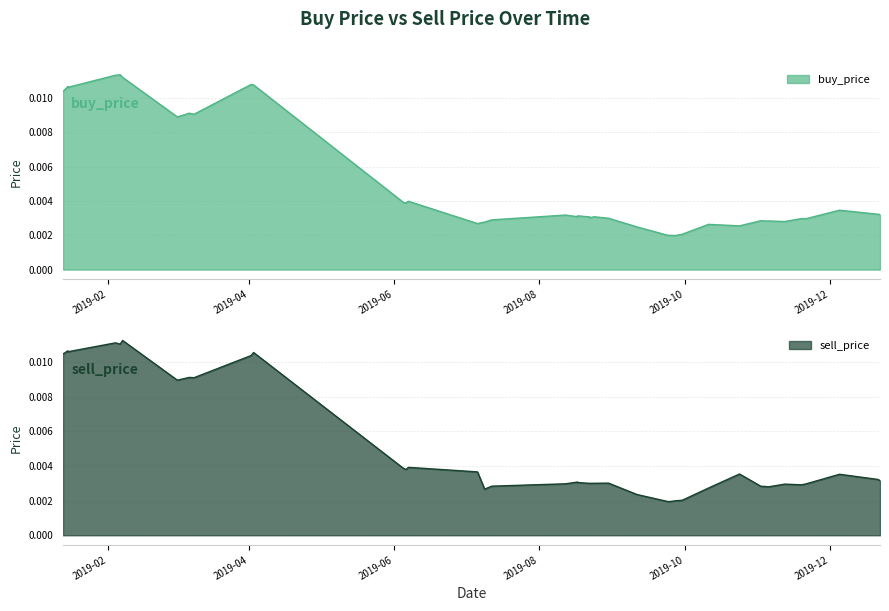

What is the label of the 27th point from the right?

2019-12-21